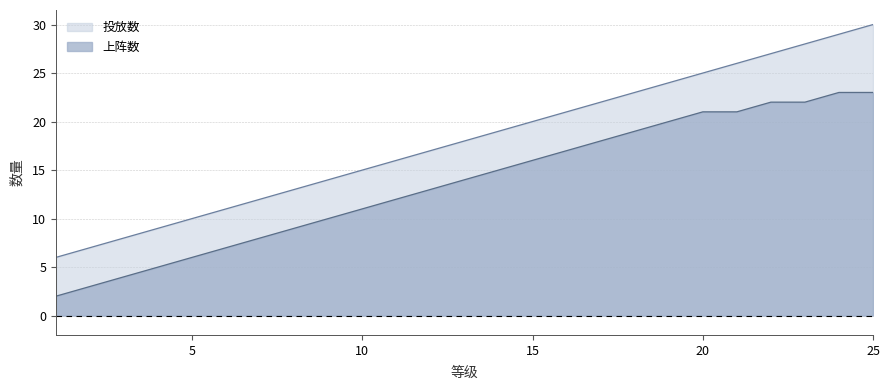

Which category has the lowest value across all series?

1